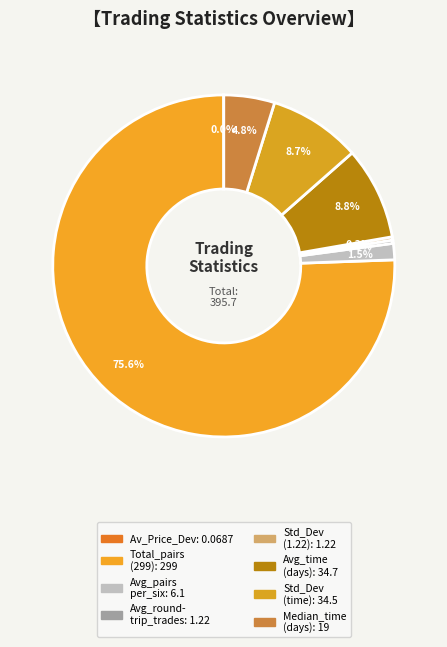

How many slices are in this pie chart?

8